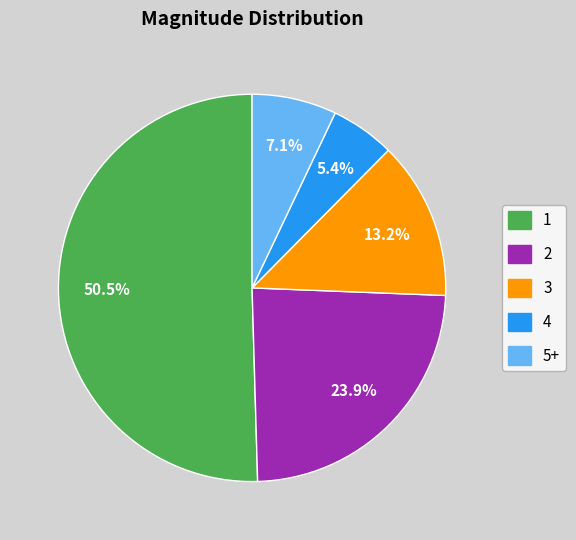

What is the ratio of the value at 4 to the value at 5+?

0.8